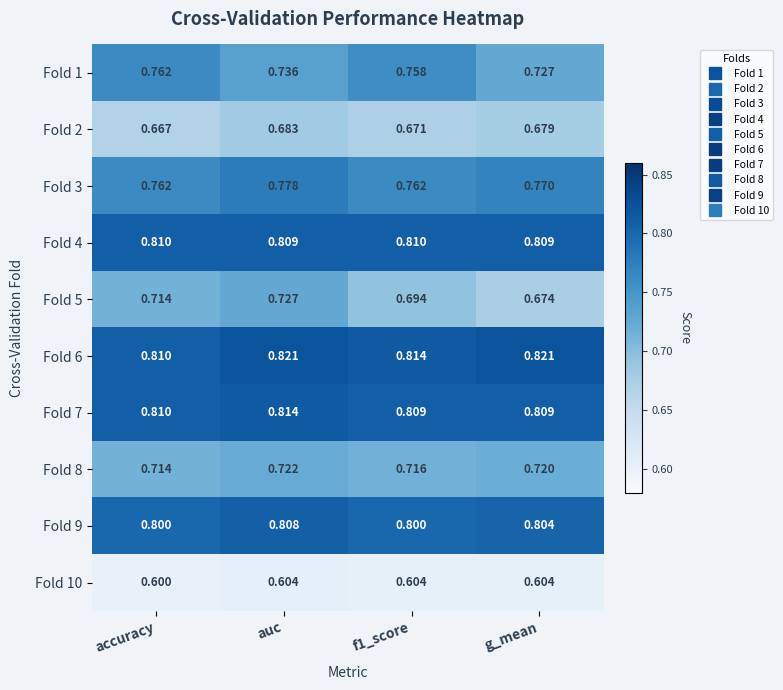

At how many categories does at least one series exceed 0?

4